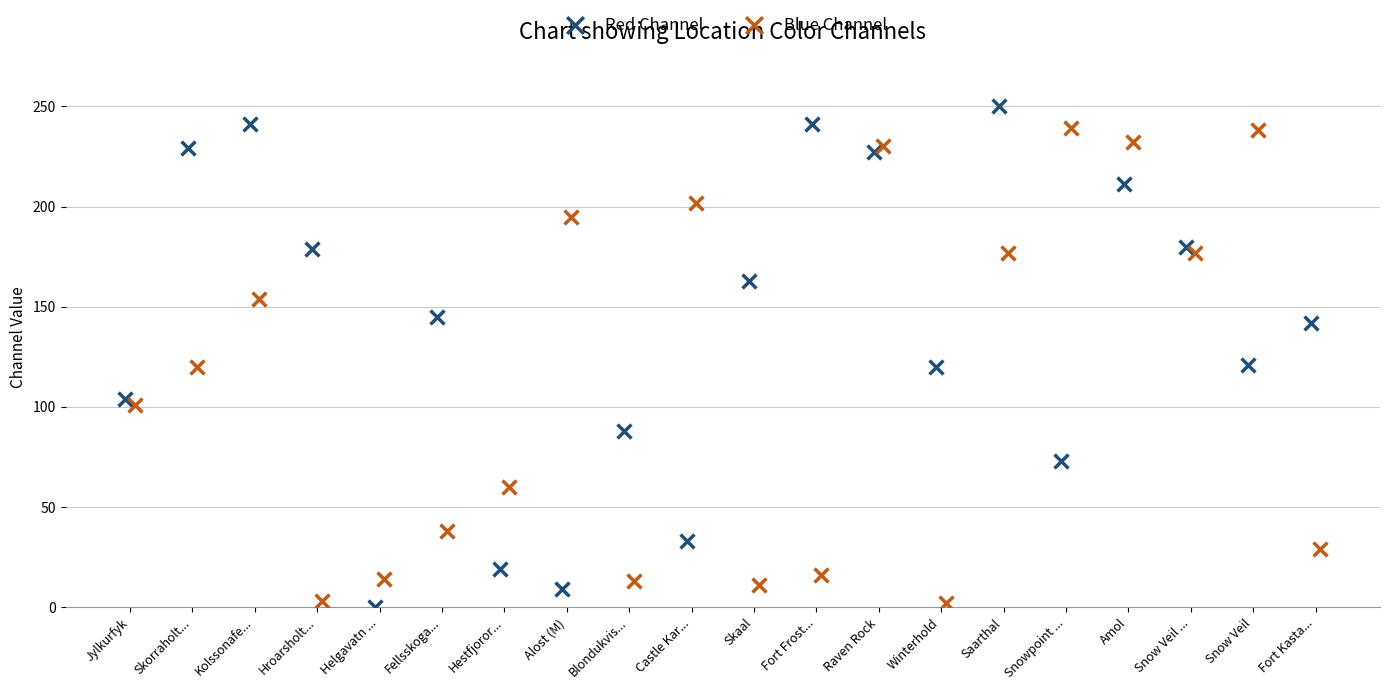

Which series reaches the maximum Y coordinate?

Red Channel